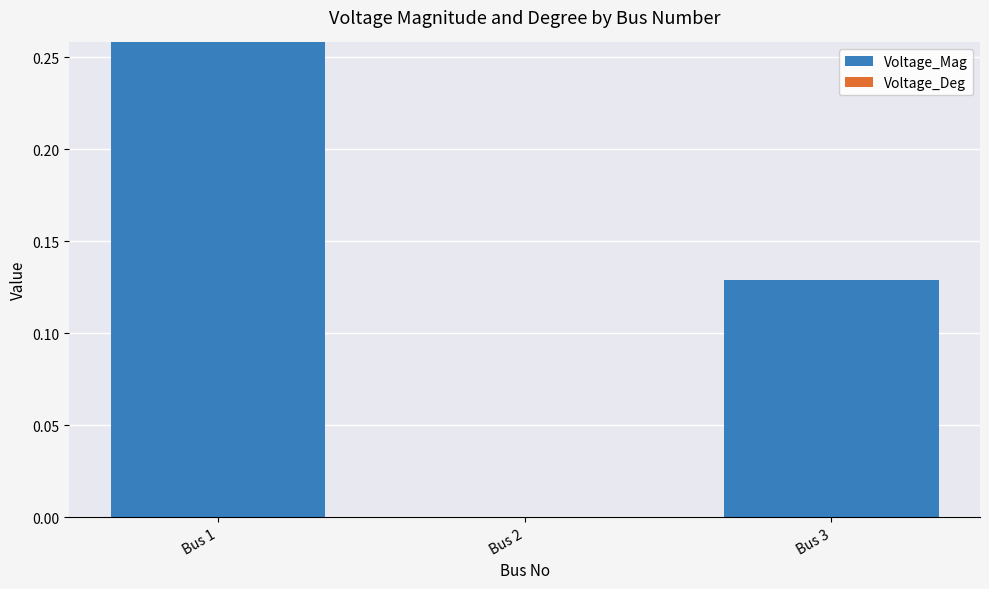

True or false: the data shows 0.1 at Bus 2.

False